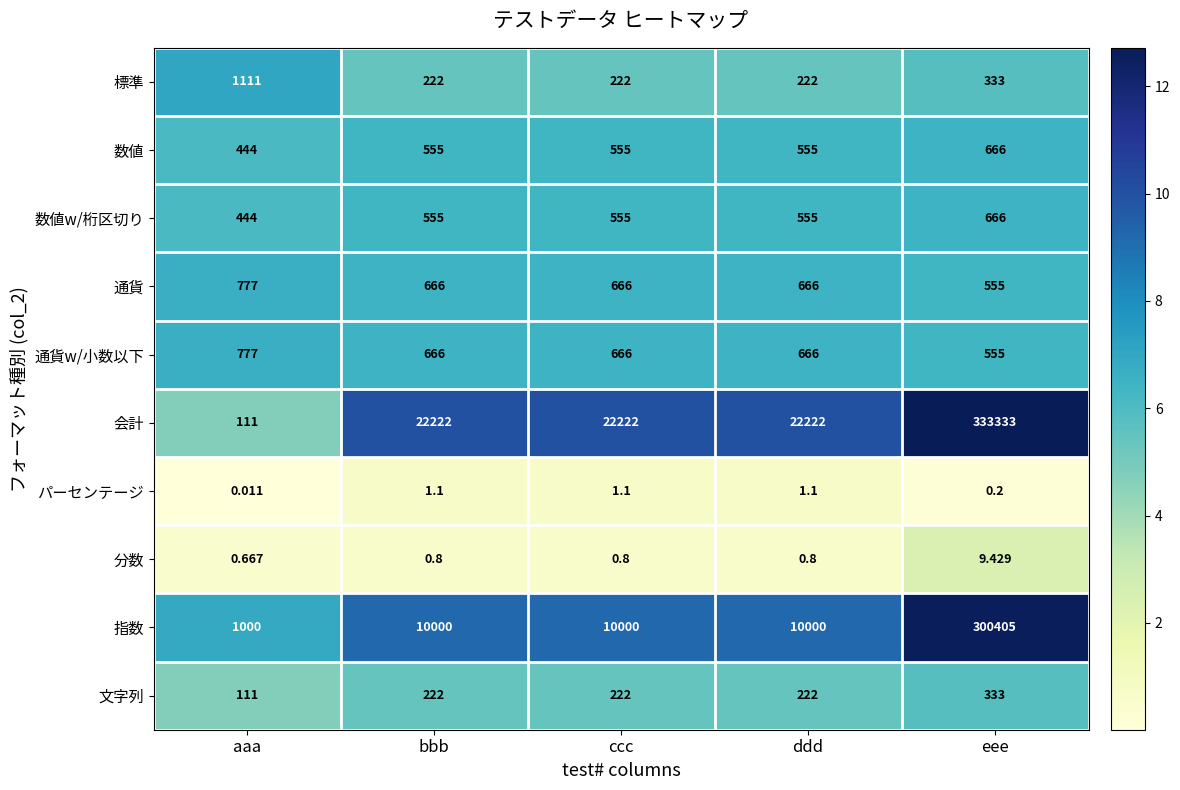

Which series has the widest spread of values?

会計